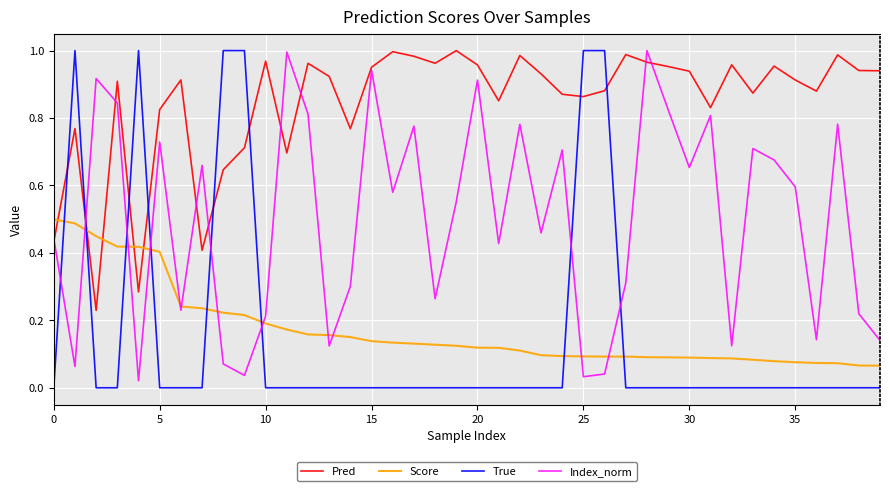

Which series ends up on top after the final intersection of Pred and True?

Pred